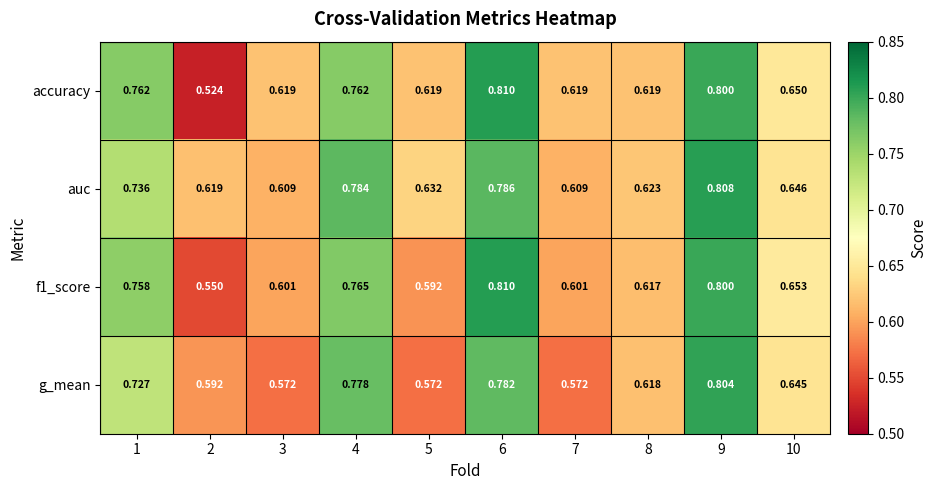

Is the value of f1_score at 5 greater than the value of g_mean at 7?

Yes